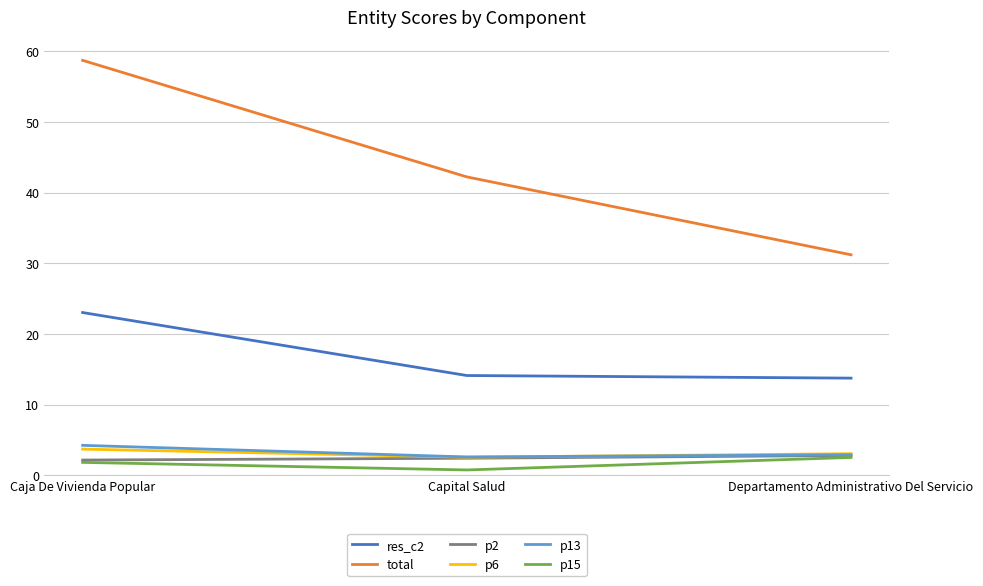

The res_c2 series shows 4.1 at Departamento Administrativo Del Servicio. True or false?

False